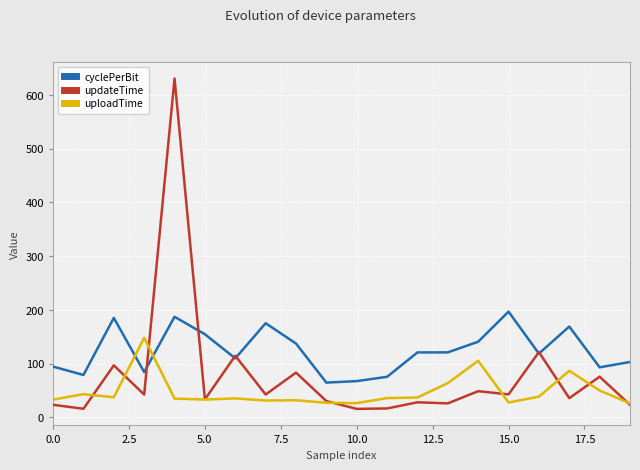

Rank the series by their maximum value, from lowest to highest.

uploadTime, cyclePerBit, updateTime